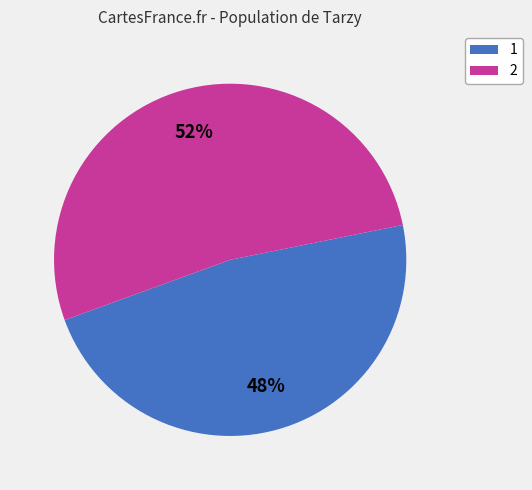

Which category has the smallest portion of the pie?

1